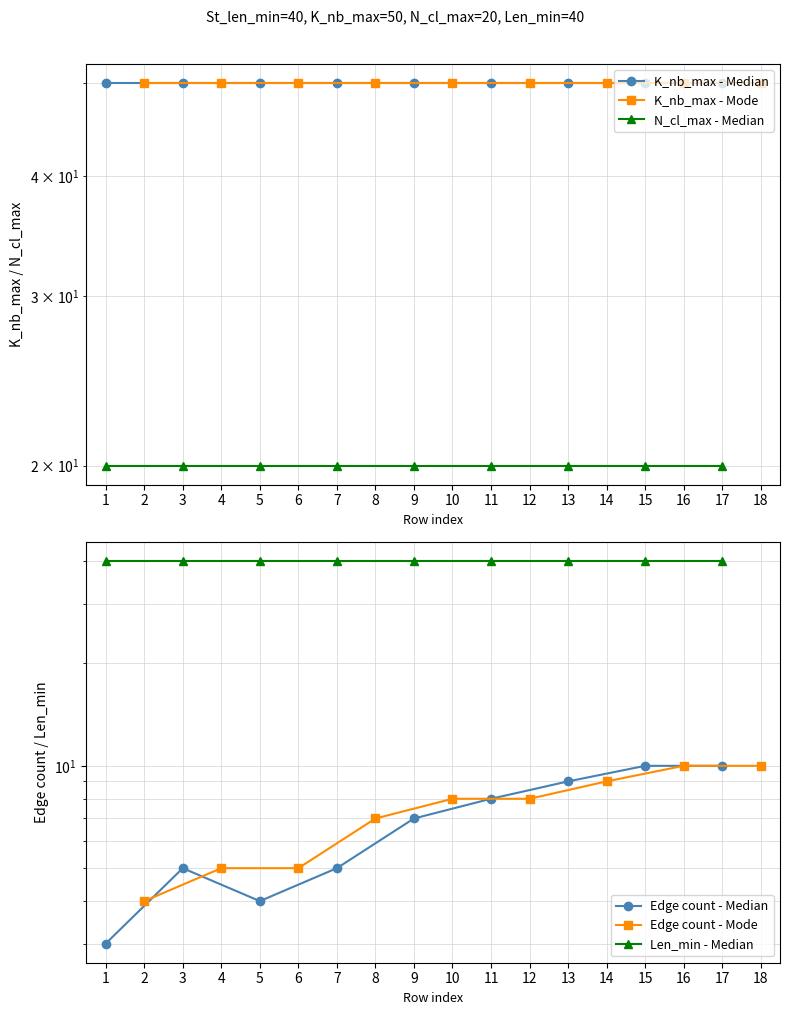

What is the greatest value displayed?

50